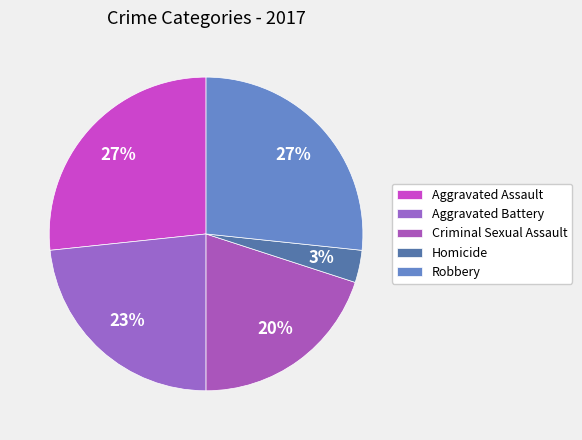

Which category has the smallest portion of the pie?

Homicide